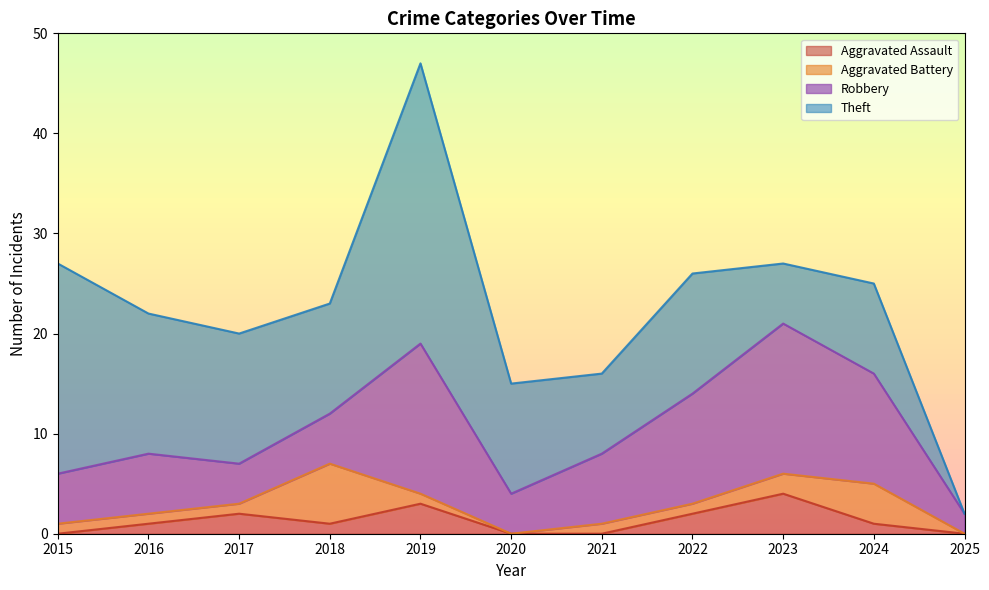

At 2023, list the series in order from largest to smallest.

Robbery, Theft, Aggravated Assault, Aggravated Battery